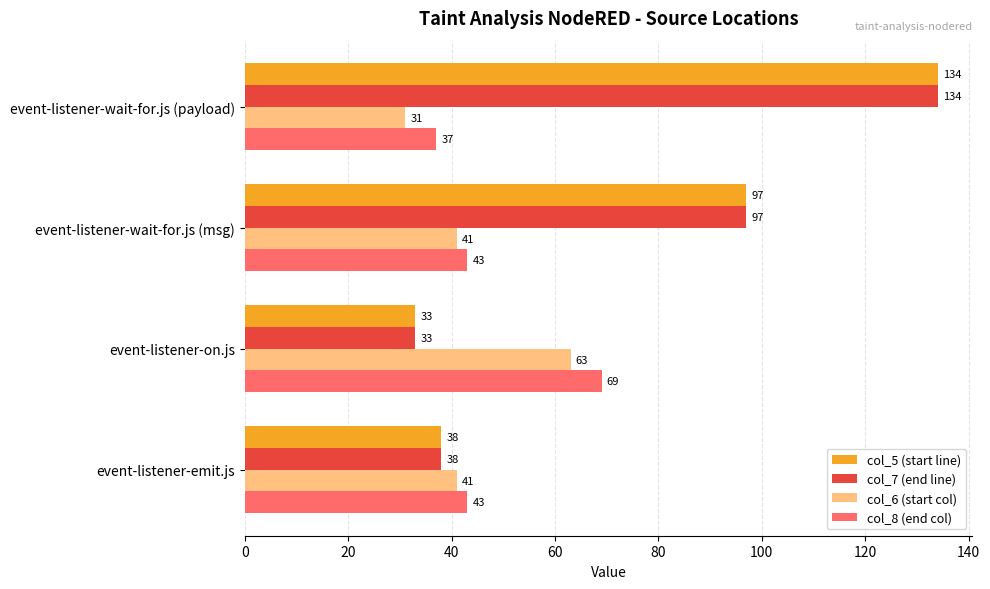

The col_5 (start line) series shows 213 at event-listener-wait-for.js (payload). True or false?

False